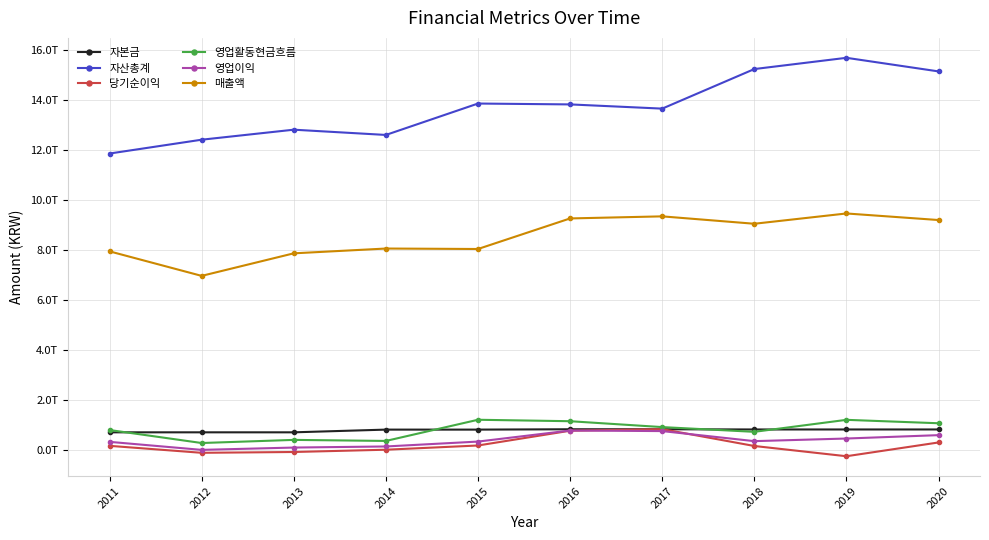

Rank the series by their maximum value, from highest to lowest.

자산총계, 매출액, 영업활동현금흐름, 당기순이익, 자본금, 영업이익